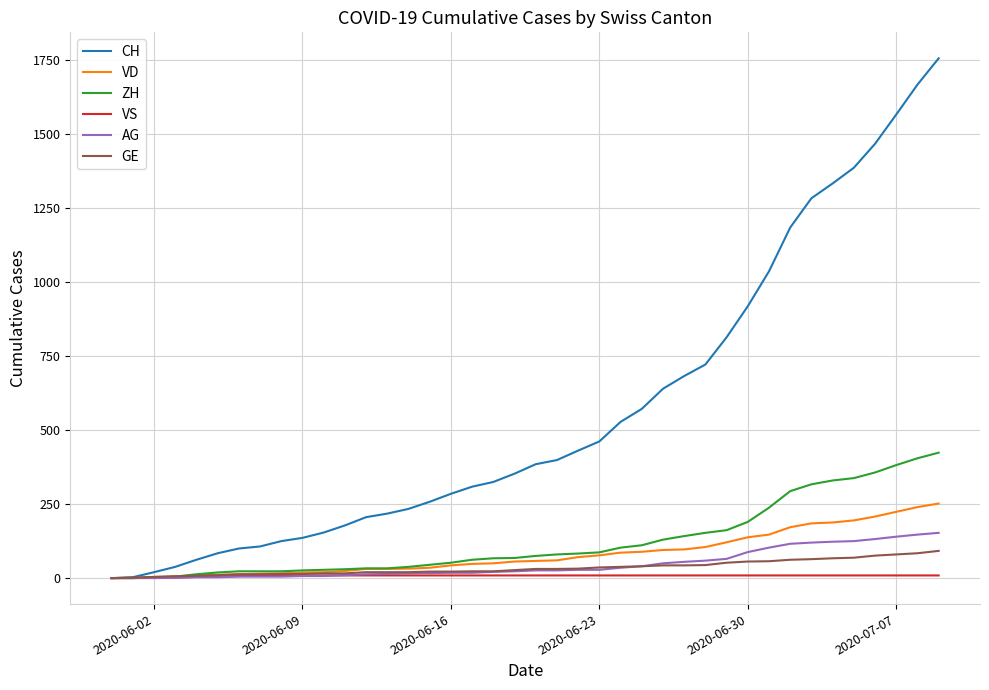

True or false: GE and VS intersect in this chart.

False